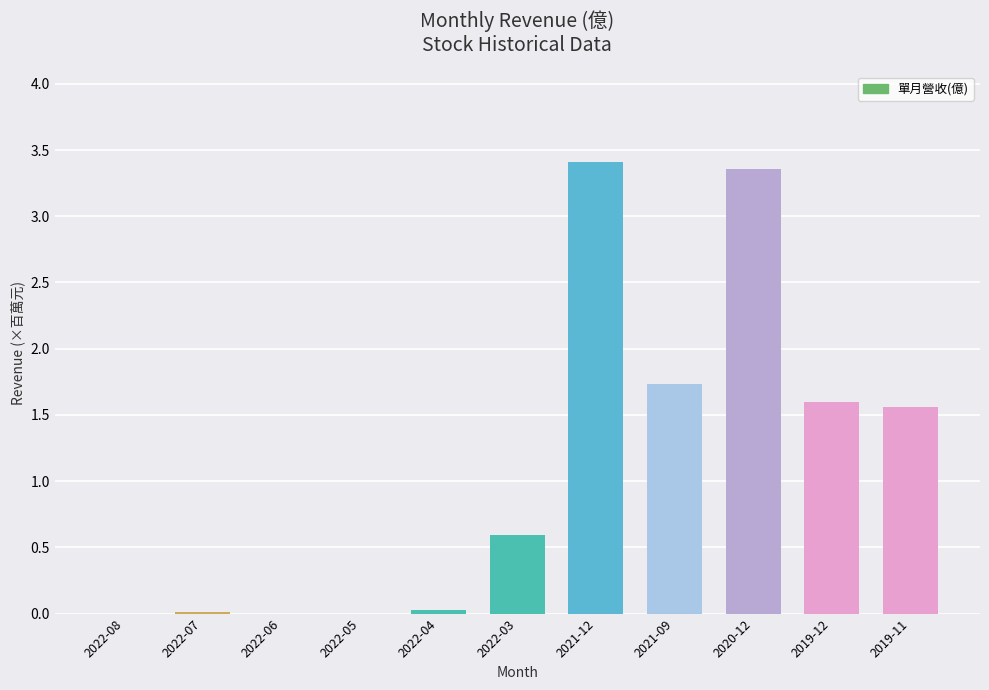

What is the sum of the values at 2019-11 and 2021-12?

5.0